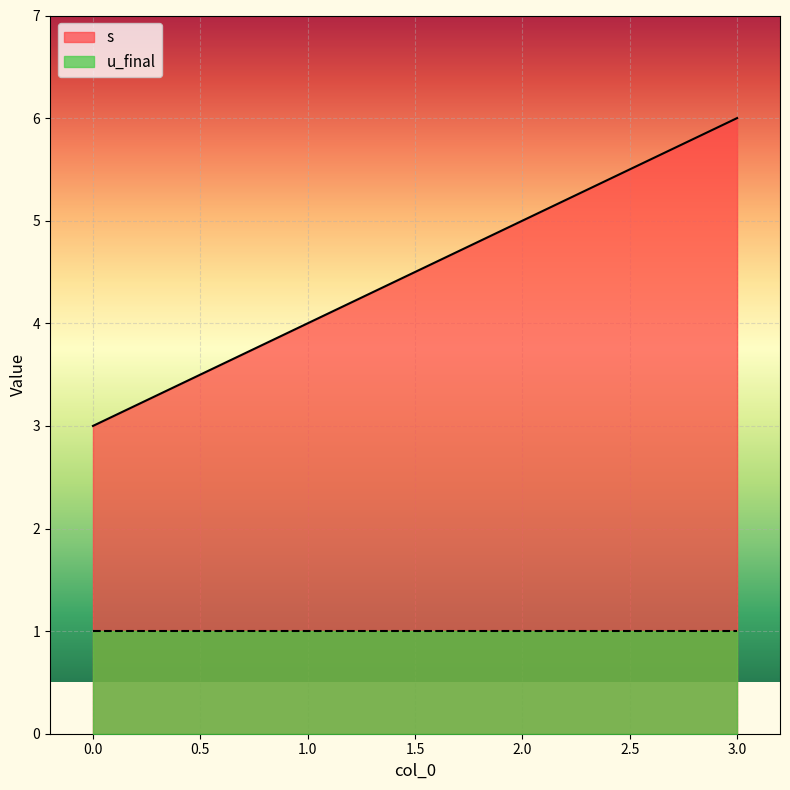

At which label is the value closest to 4?

1